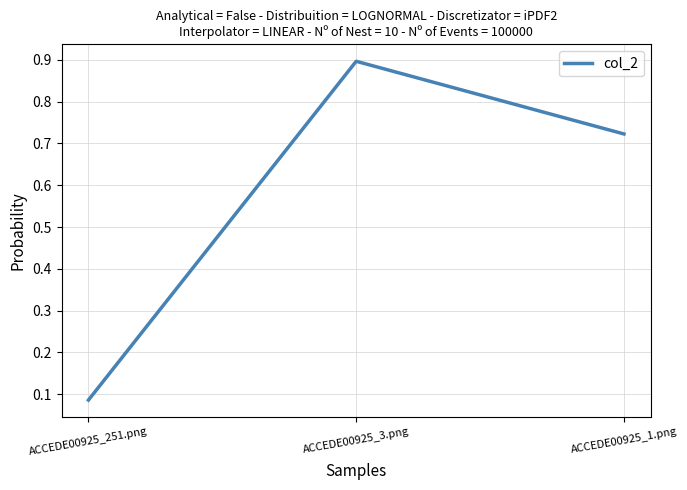

Rank the categories by value from lowest to highest.

ACCEDE00925_251.png, ACCEDE00925_1.png, ACCEDE00925_3.png